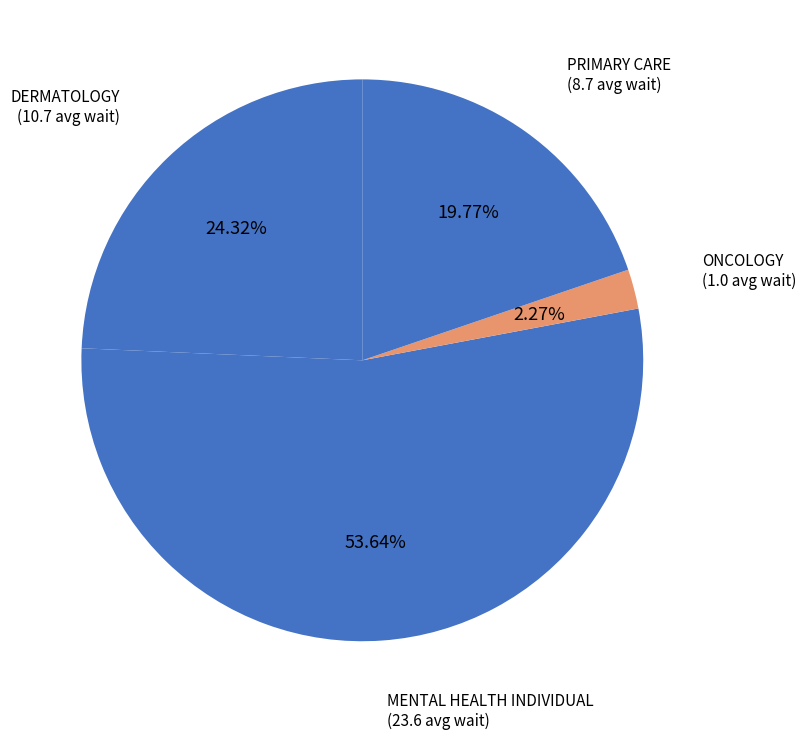

Count the number of slices in the pie.

4